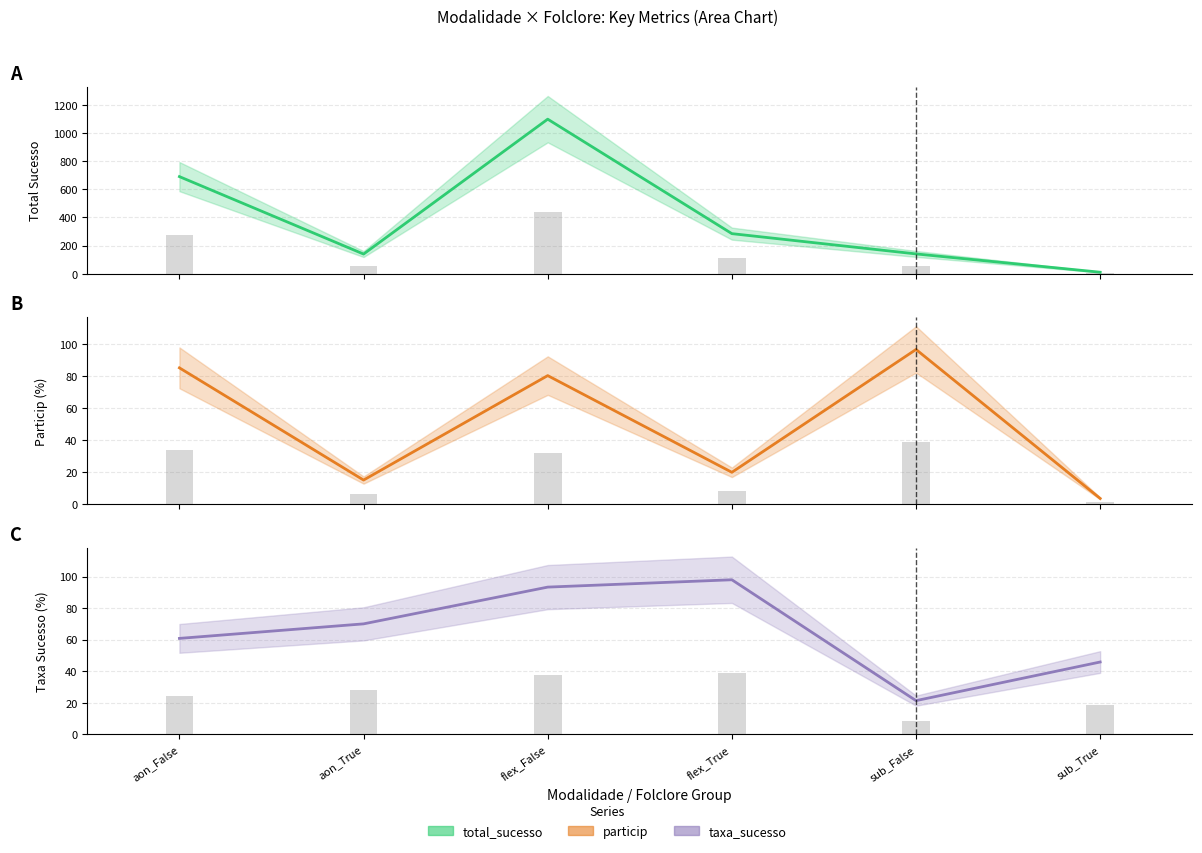

At which label does particip first exceed 80?

aon_False